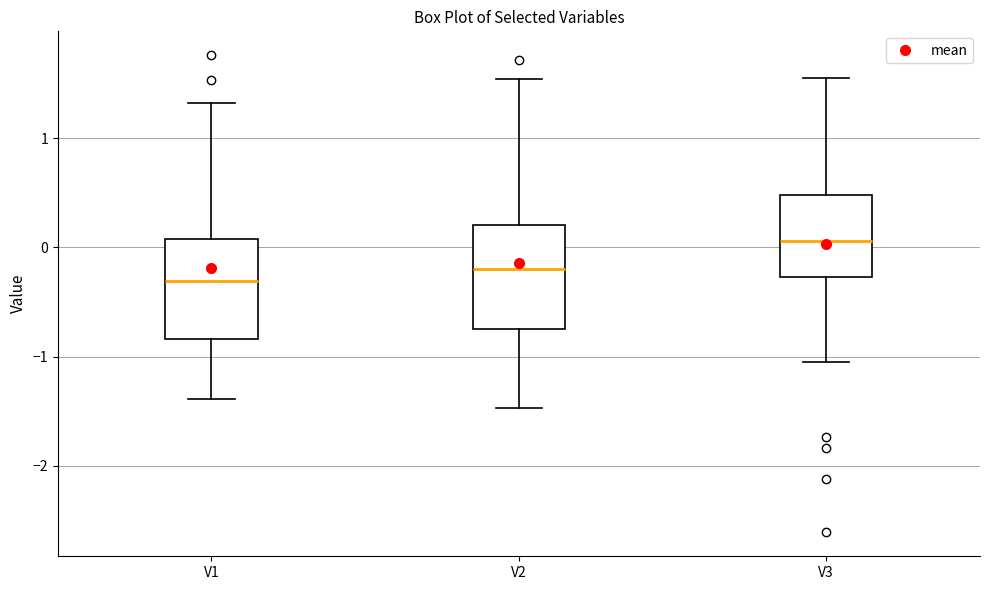

Reading left to right, transcribe this box plot: for each box, give where its median line is, the range the box spans, and where its two whiskers end, as read against the y-axis. The values are not printed on the chart, so give them approximately, as read against the axis.

V1: median -0.3, box -0.8 to 0.1, whiskers -1.4 to 1.3
V2: median -0.2, box -0.7 to 0.2, whiskers -1.5 to 1.5
V3: median 0.1, box -0.3 to 0.5, whiskers -1.0 to 1.6